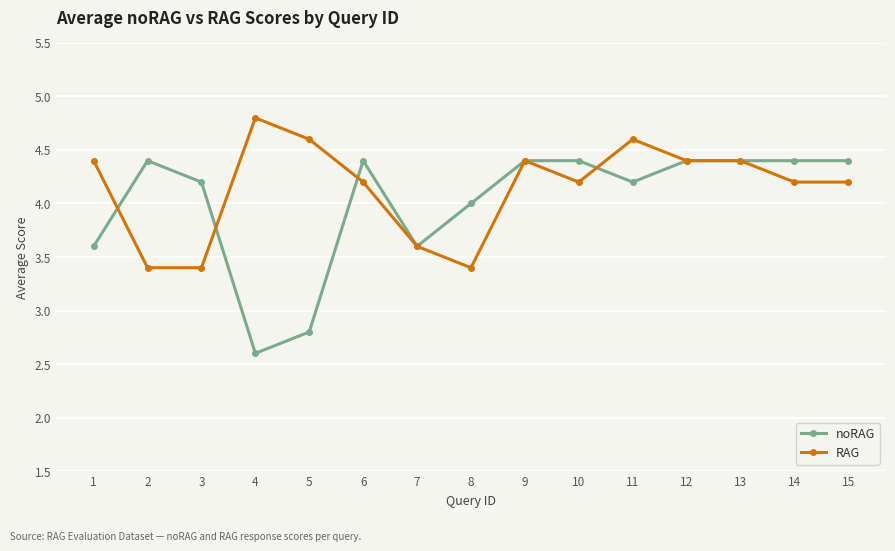

How many lines are shown in the chart?

2